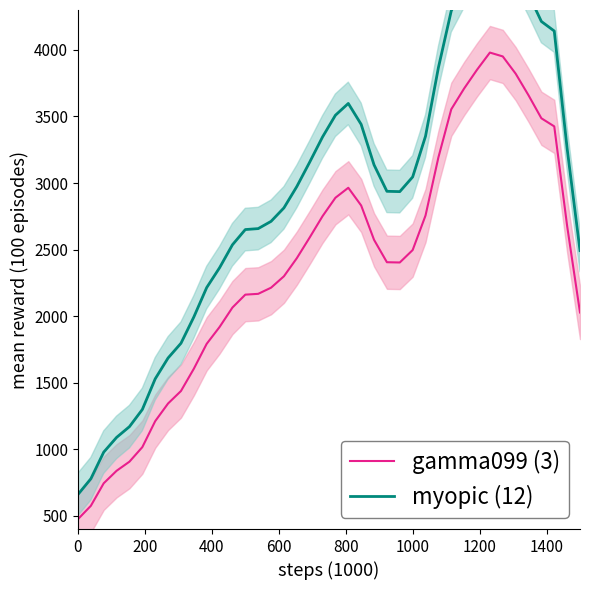

Is this an area chart (filled region under the line)?

No